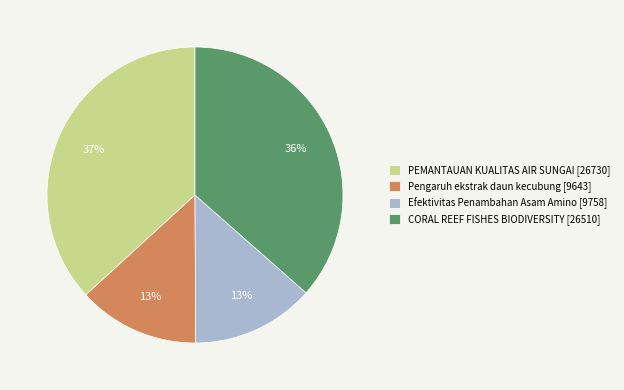

The Pengaruh ekstrak daun kecubung [9643] slice represents 13% of the pie. True or false?

True